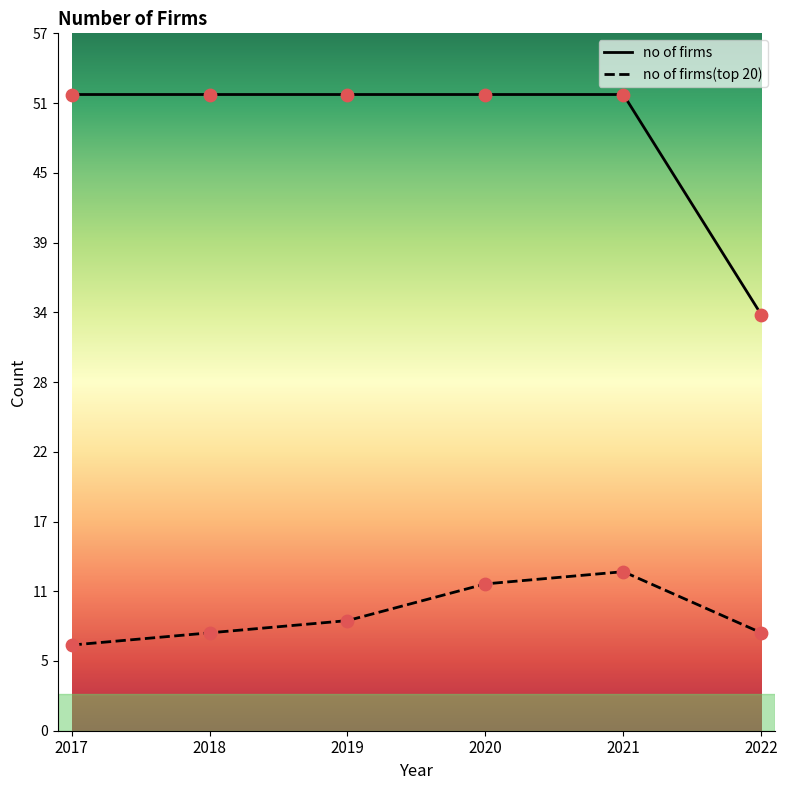

At how many categories does at least one series exceed 16?

6